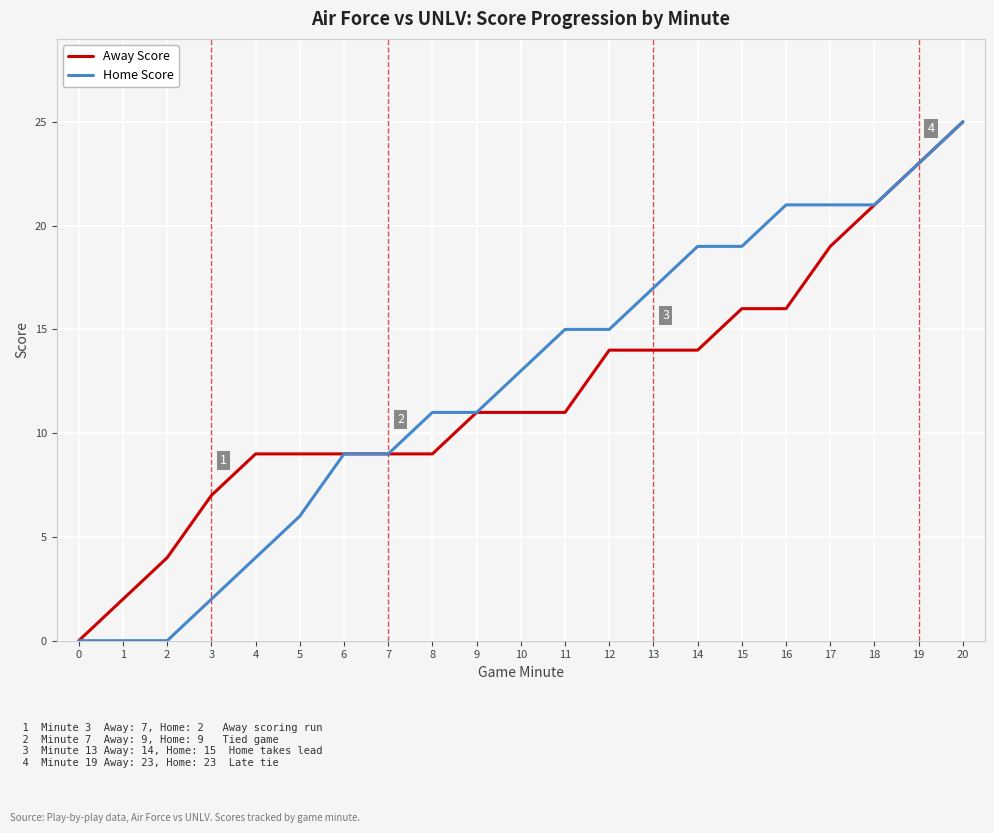

Which series changed the most between 12 and 19?

Away Score